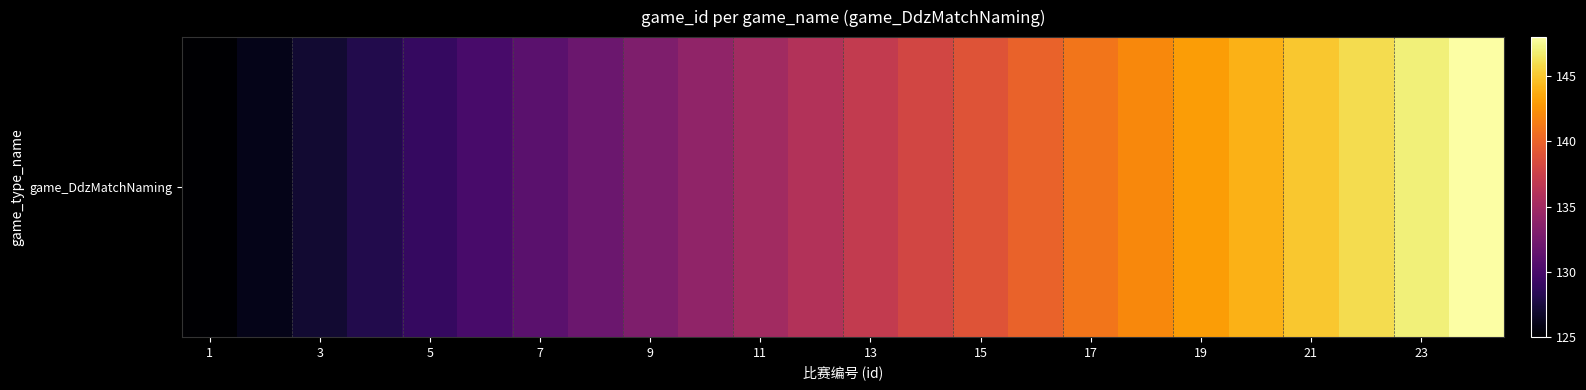

The chart shows a value of 54 at 21. True or false?

False